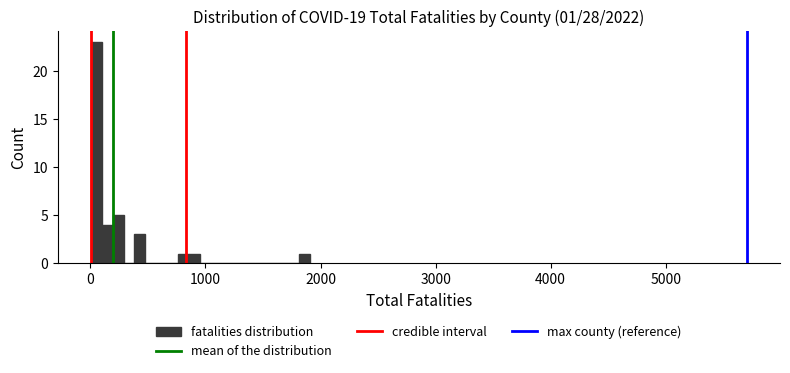

Read against the x-axis, roughly where is the centre of the tallest bar?

0